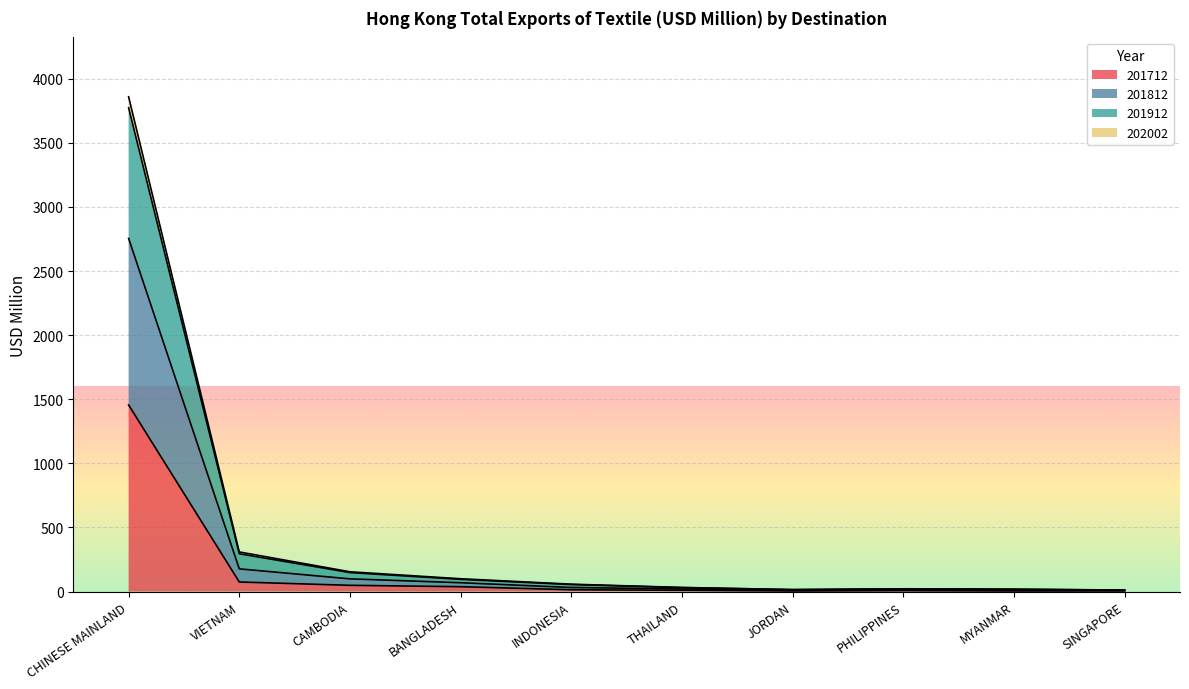

At which category is the sum across all series the highest?

CHINESE MAINLAND